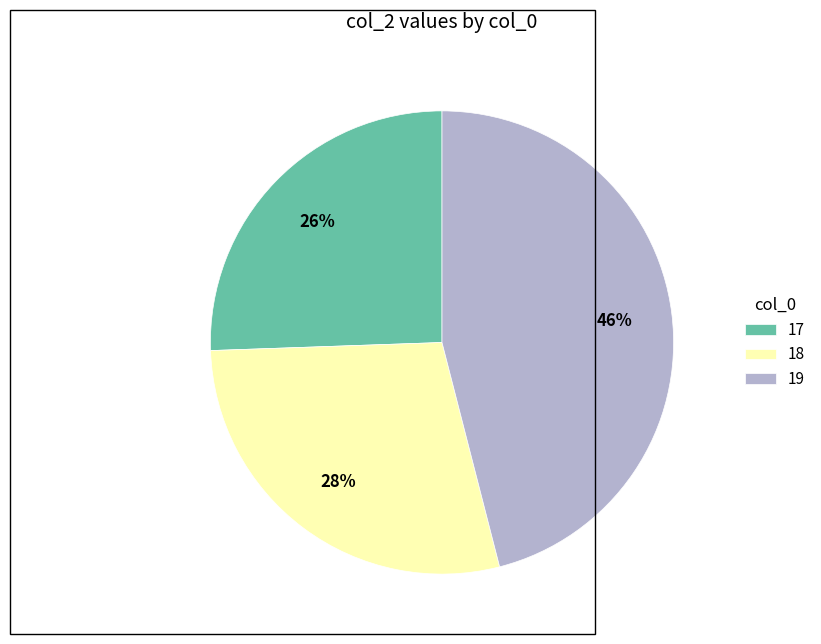

How many slices are in this pie chart?

3